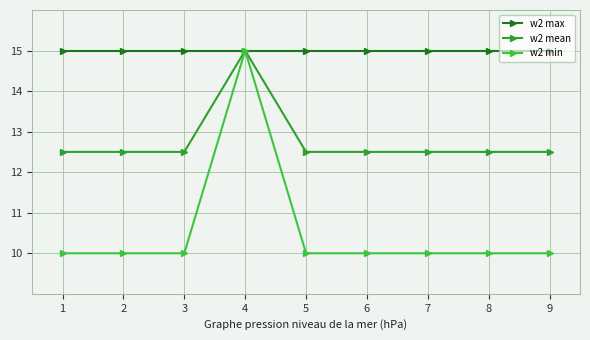

How many w2 mean values are between 12 and 13?

8